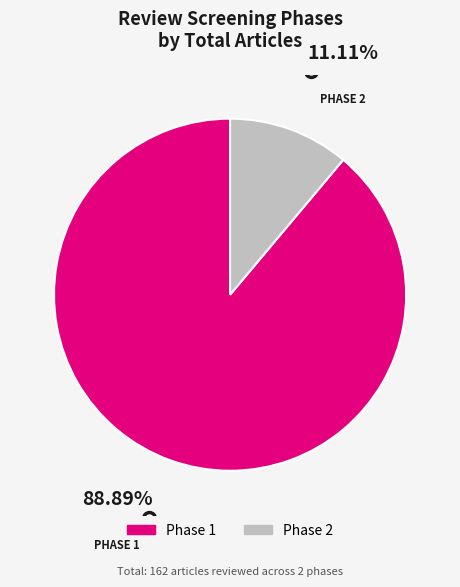

Combined, do Phase 1 and Phase 2 account for over 50%?

Yes